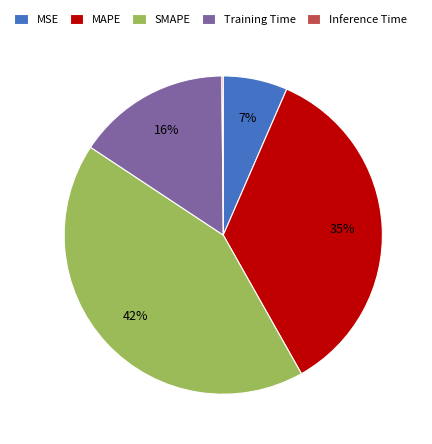

True or false: Training Time accounts for 23% of the total.

False